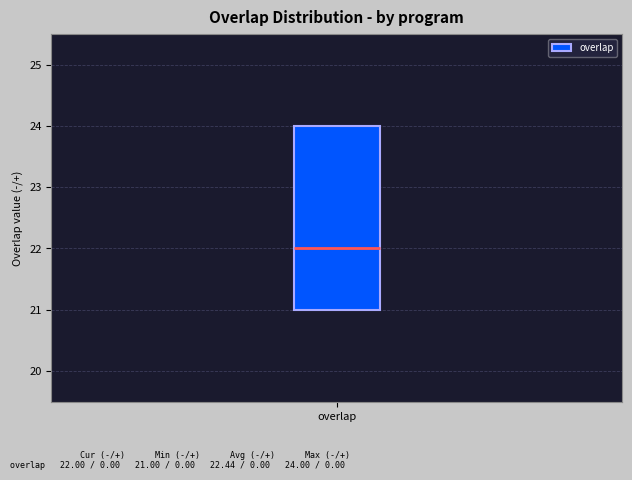

Transcribe this box plot: give where the median line is, the range the box spans, and where the two whiskers end, as read against the y-axis. The values are not printed on the chart, so give them approximately, as read against the axis.

median 22, box 21 to 24, whiskers 21 to 24